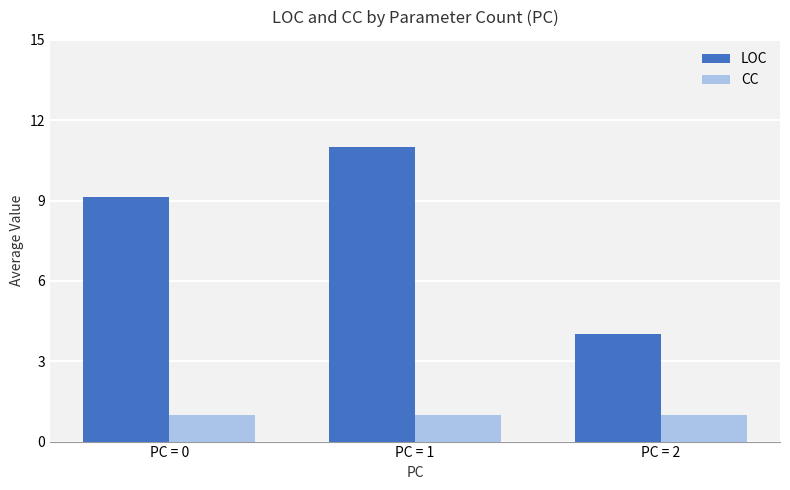

Which series has the largest total across all categories?

LOC